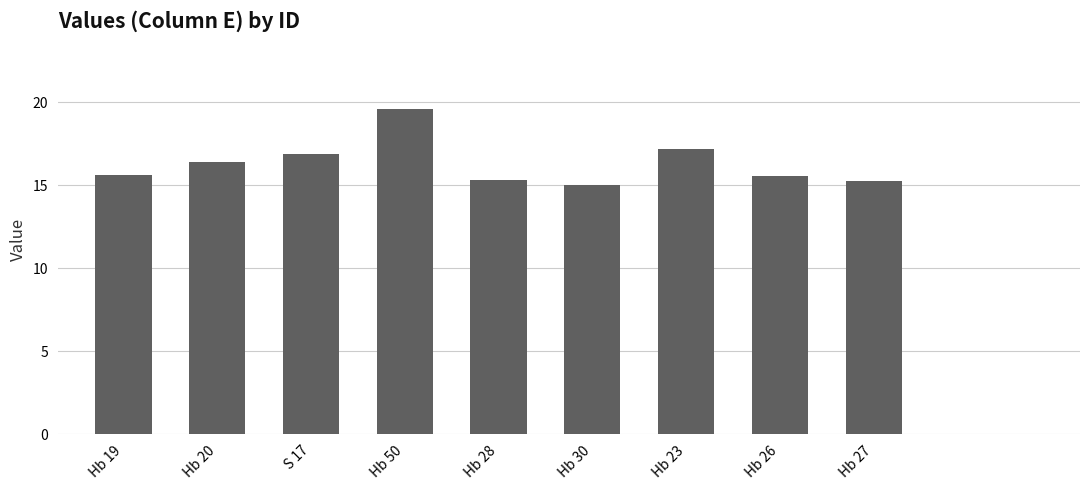

True or false: the data shows 19.6 at Hb 50.

True